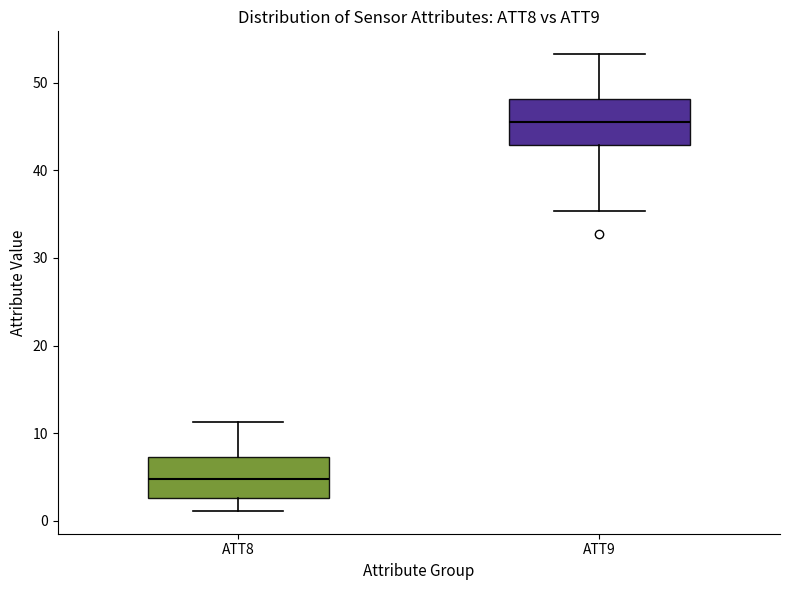

Reading left to right, read every box against the y-axis: the position of its median line, the range the box covers, and the ends of its whiskers. The values are not printed on the chart, so give them approximately, as read against the axis.

ATT8: median 5, box 3 to 7, whiskers 1 to 11
ATT9: median 45, box 43 to 48, whiskers 35 to 53